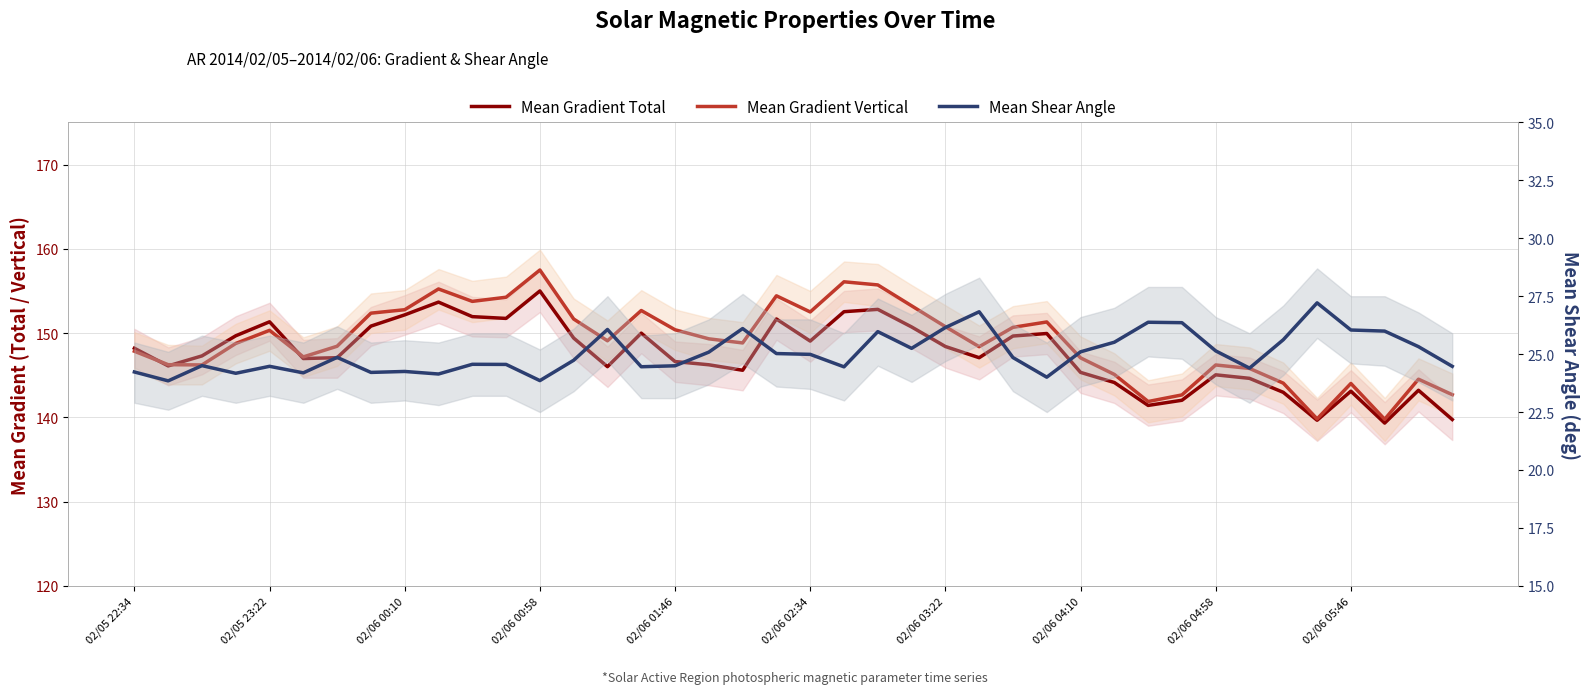

How many interior local peaks does the Mean Gradient Total series have?

10